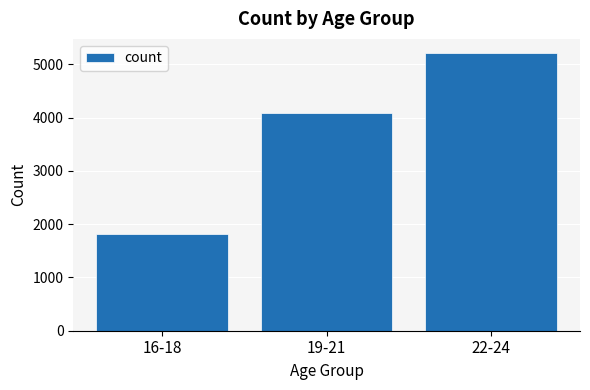

How many categories are shown in the chart?

3